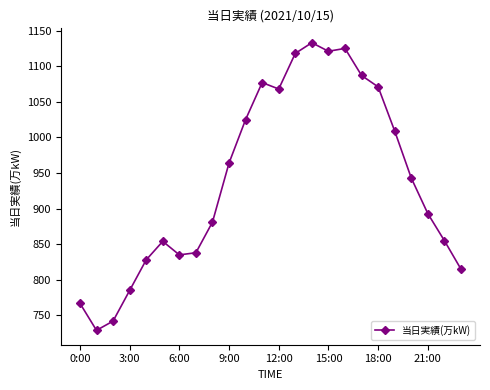

True or false: the data has more than 1 interior local peaks.

True